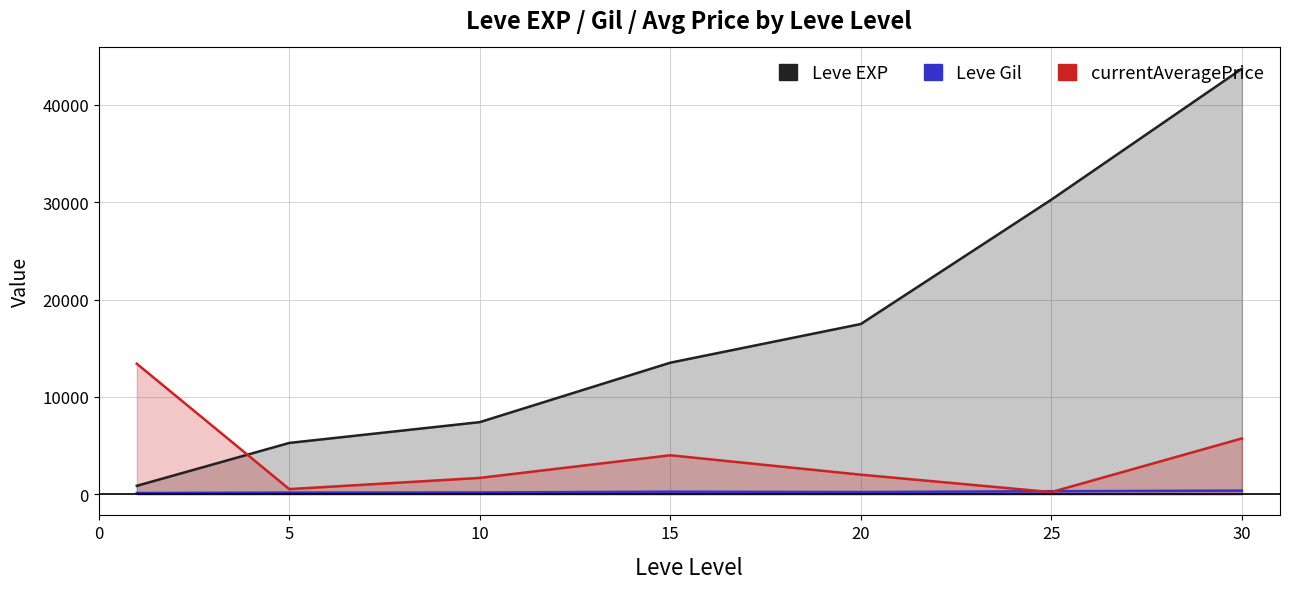

In Leve Gil, how many points are lower than both neighbors (excluding endpoints)?

1